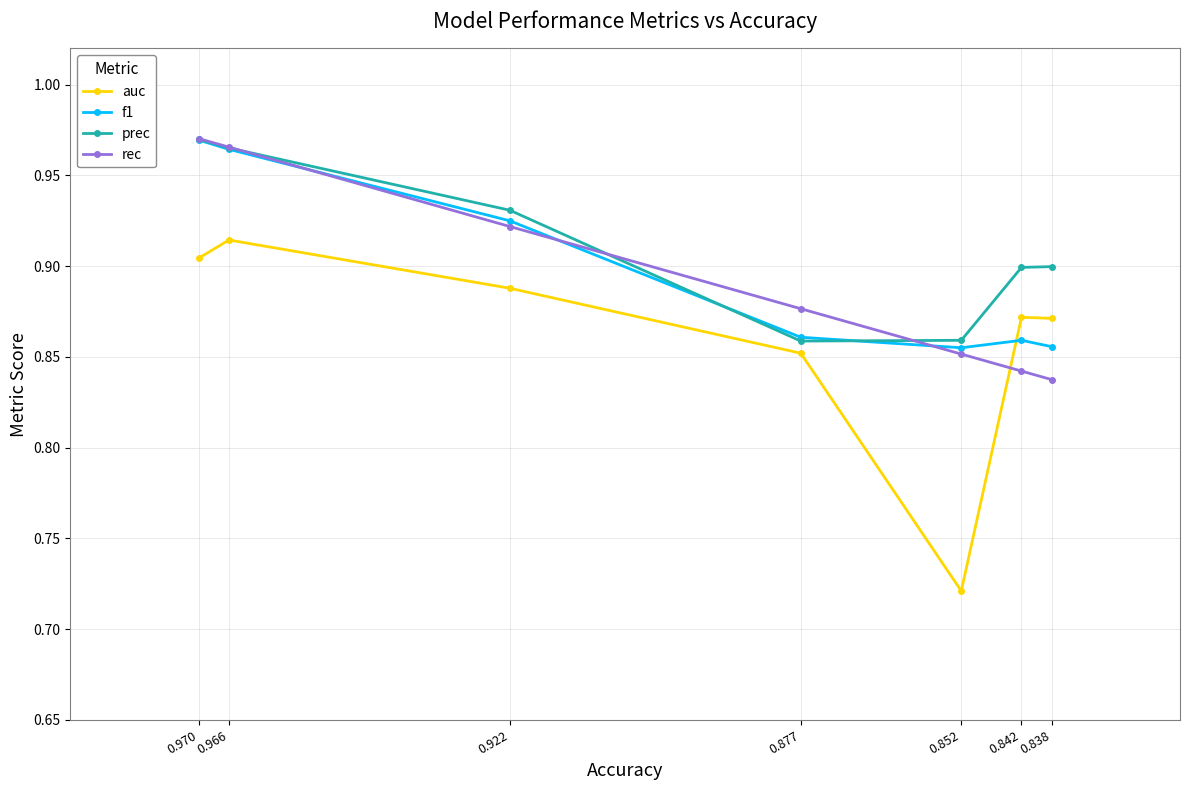

True or false: f1 has a value of 1.0 at 0.970.

True